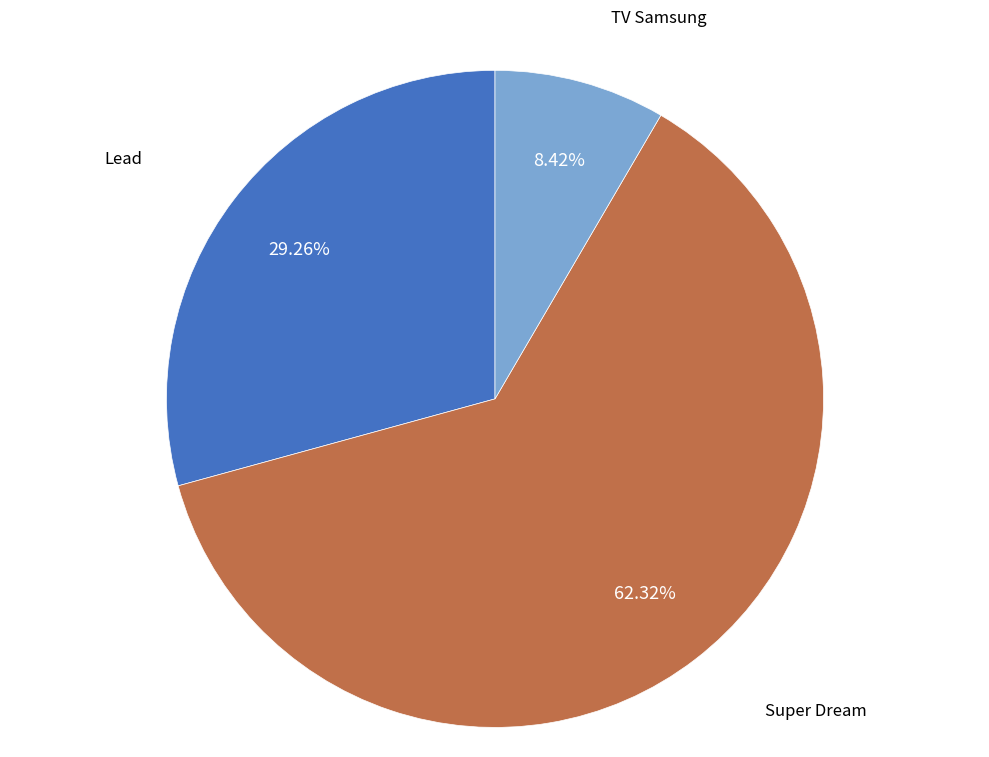

What is the total percentage of Super Dream and Lead?

91.6%